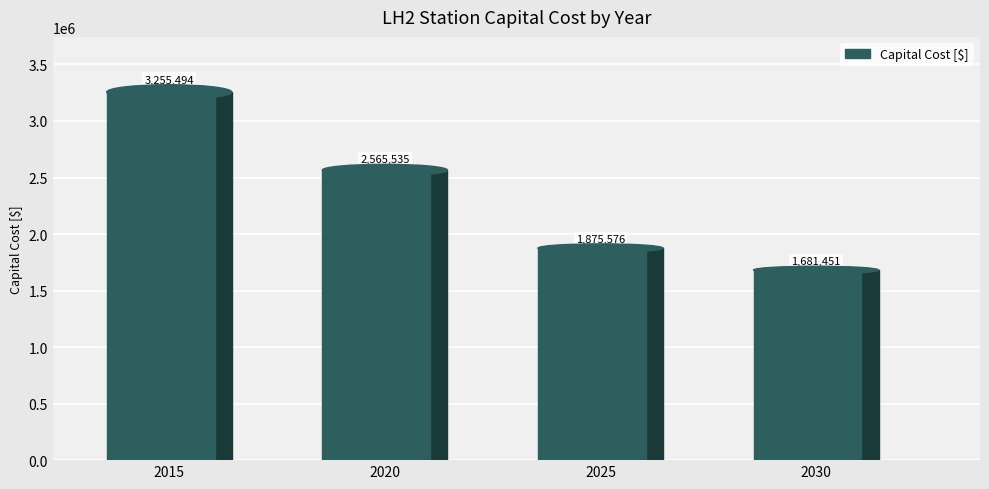

Count the number of categories in the chart.

4